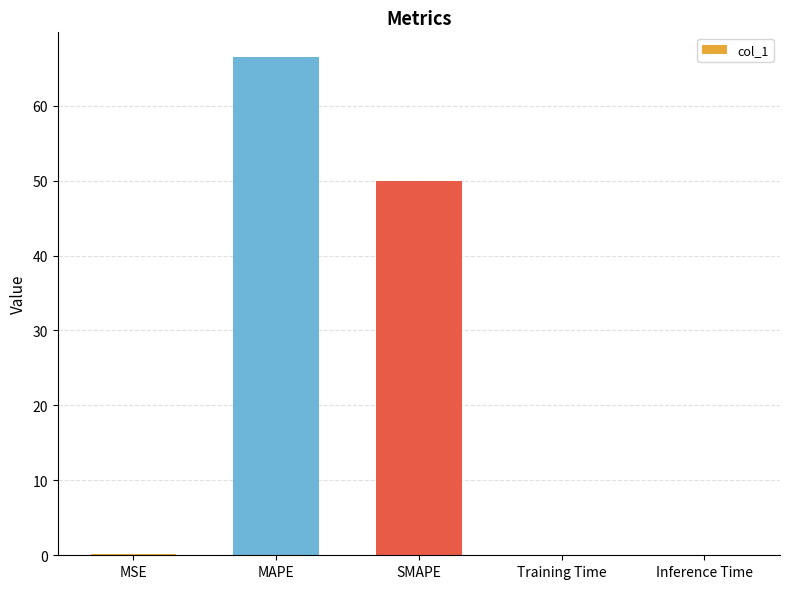

At which label is the value closest to 33?

SMAPE